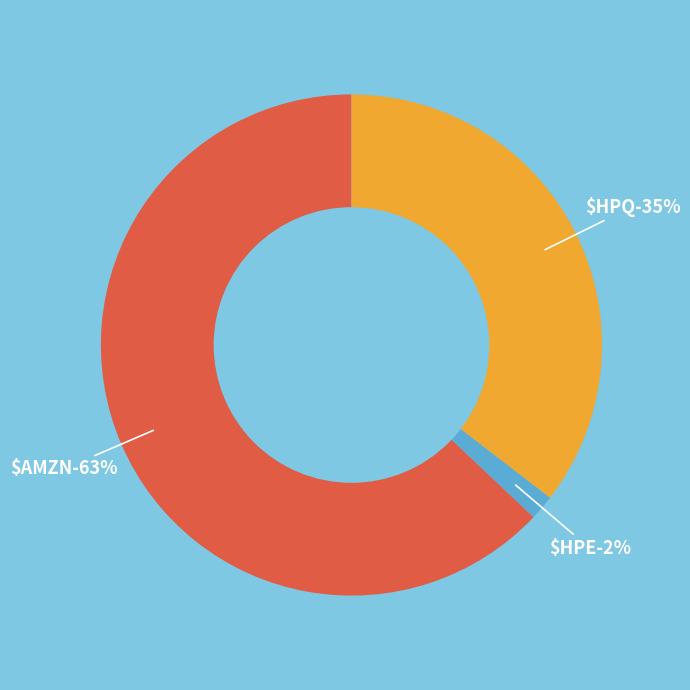

What is the total percentage of $HPQ and $HPE?

37.1%